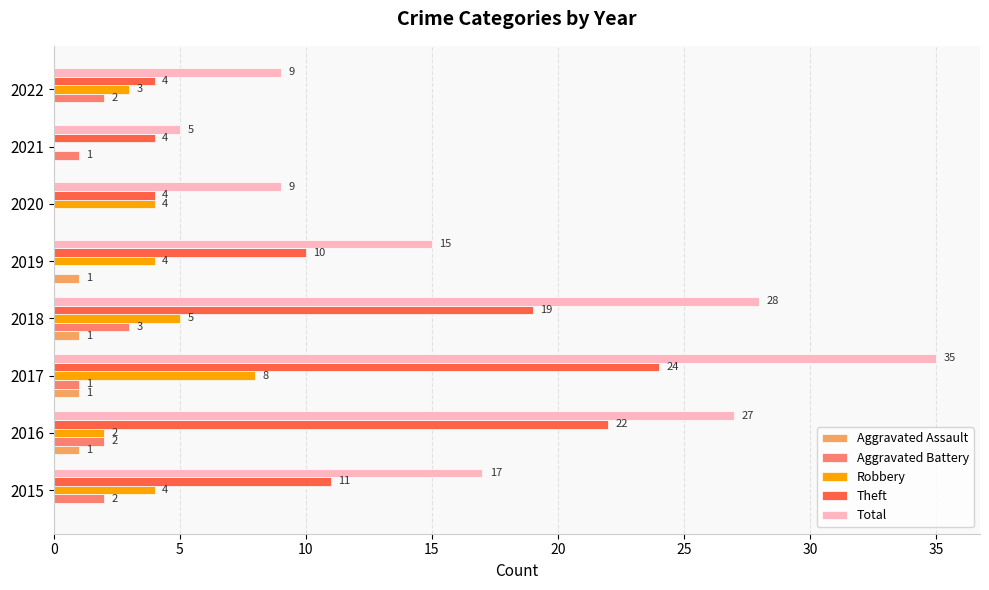

At which category is the sum across all series the highest?

2017